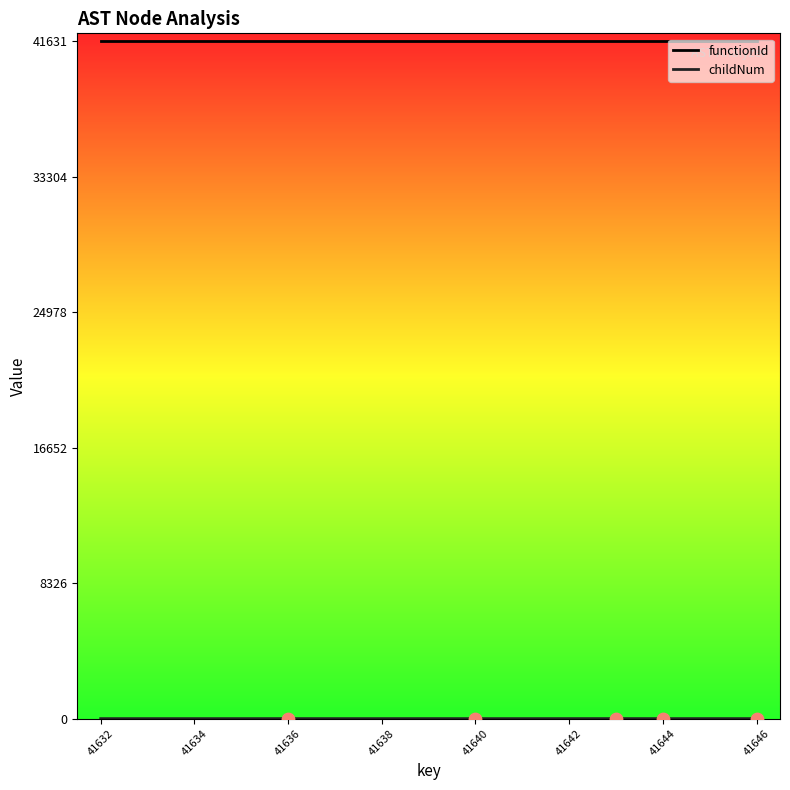

At how many categories does at least one series exceed 1564?

15